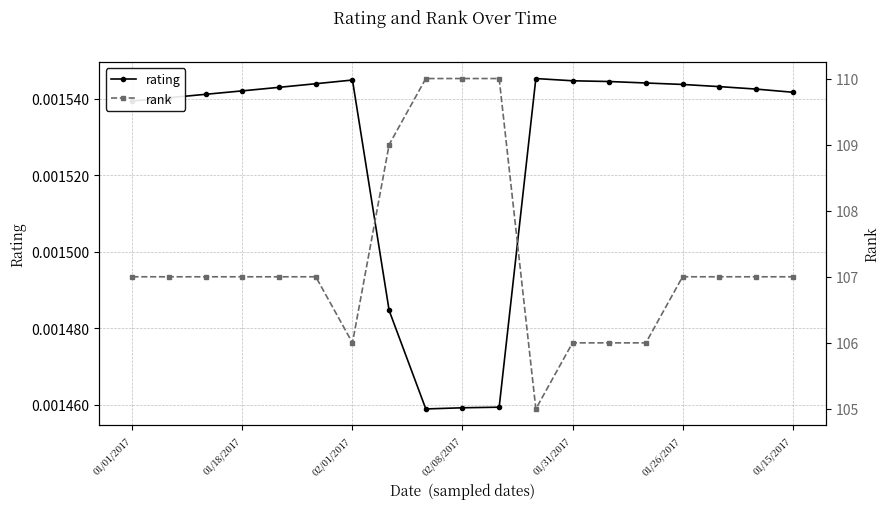

At which category is the sum across all series the highest?

10